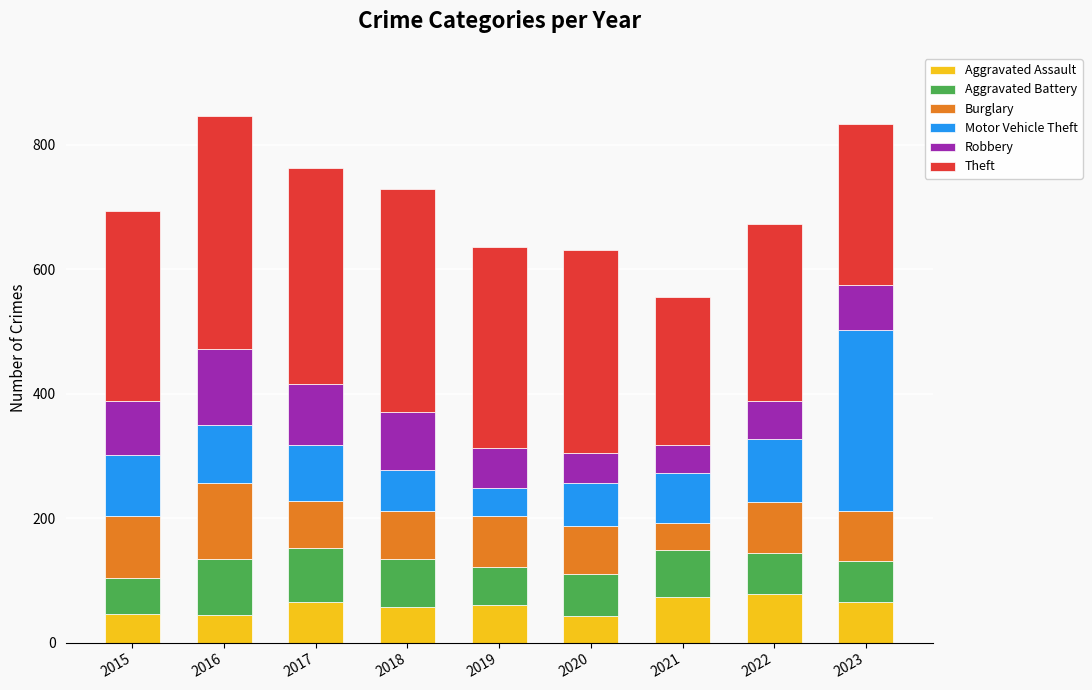

What is the total value across all series at 2018?

729